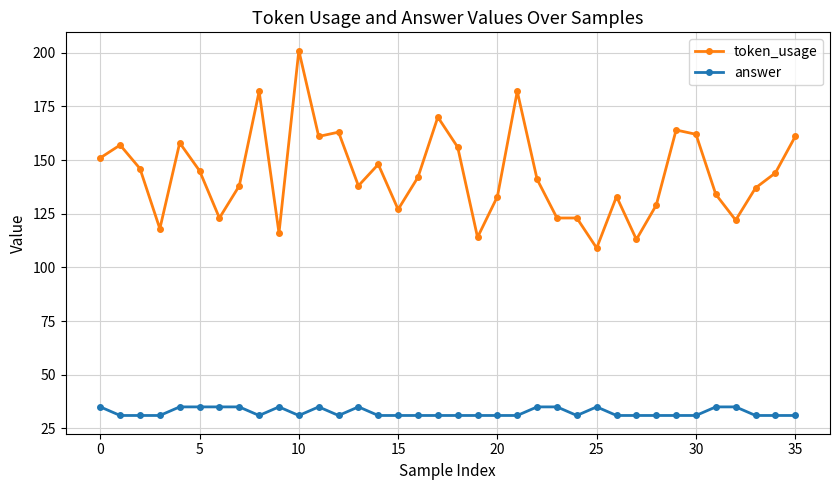

True or false: answer and token_usage intersect in this chart.

False